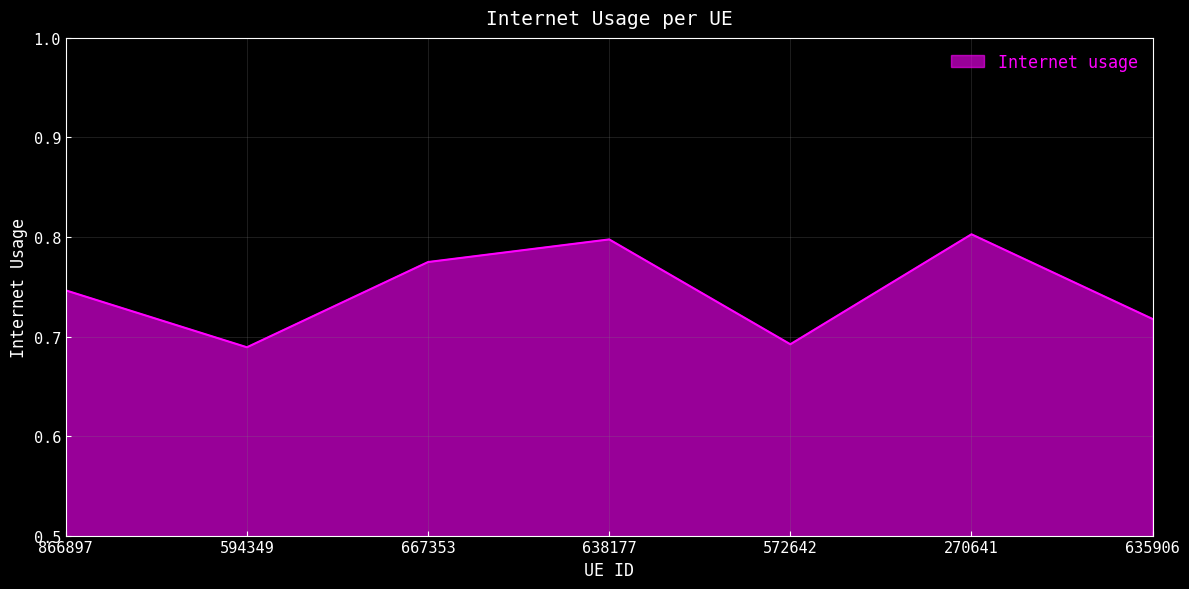

Where is the first local minimum?

594349